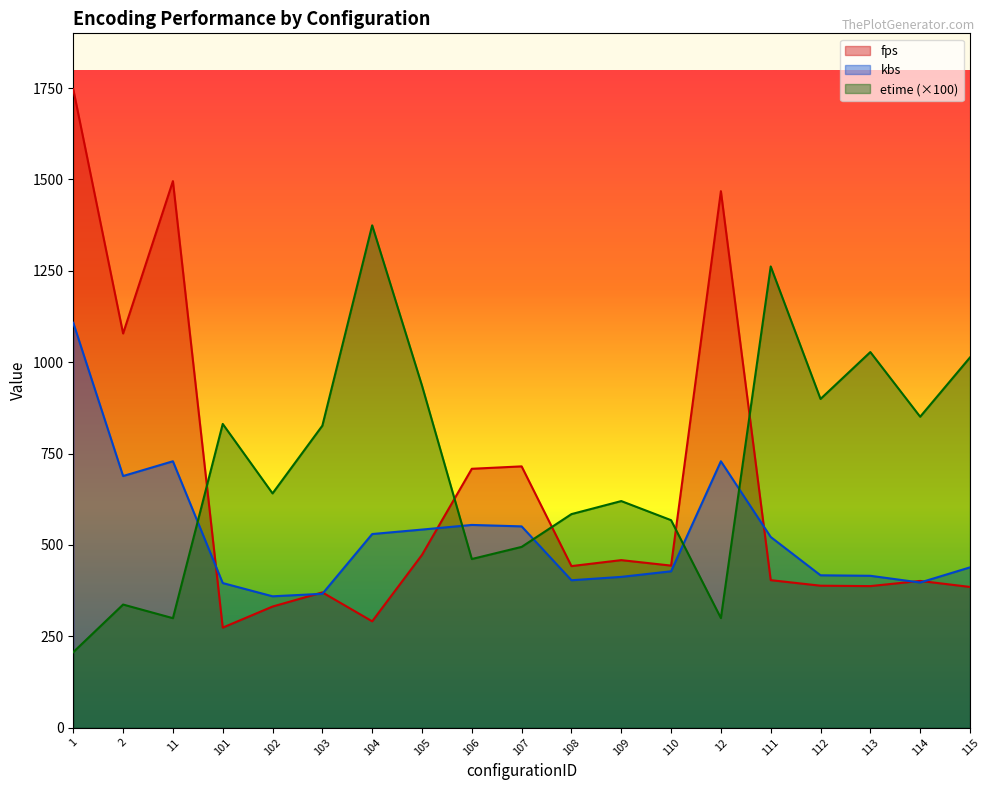

True or false: fps has a value of 942.7 at 1.

False